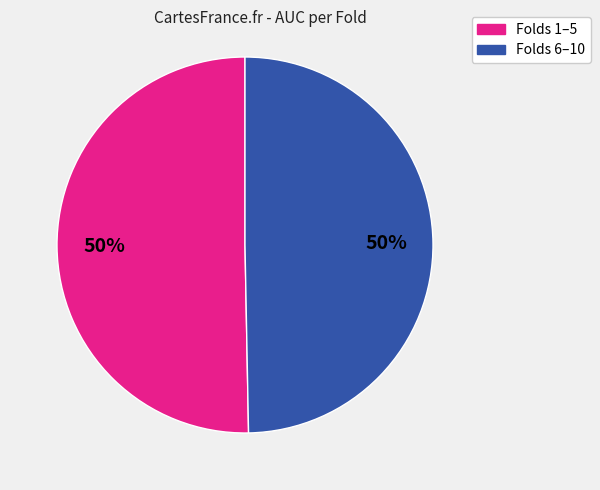

To the nearest percent, what is the average slice percentage?

50%